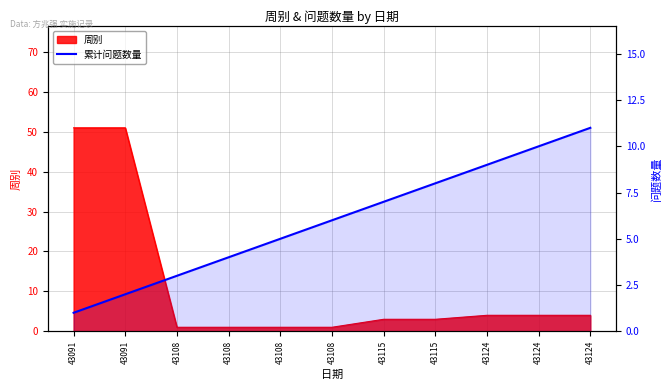

How many categories are shown in the chart?

11